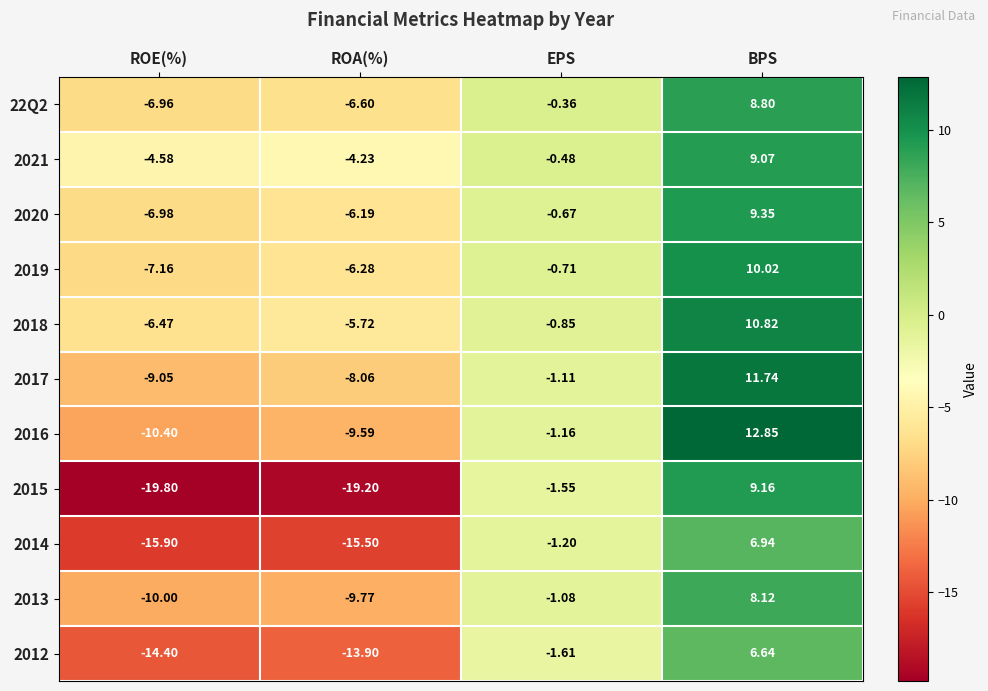

Which label corresponds to the largest value in the chart?

BPS